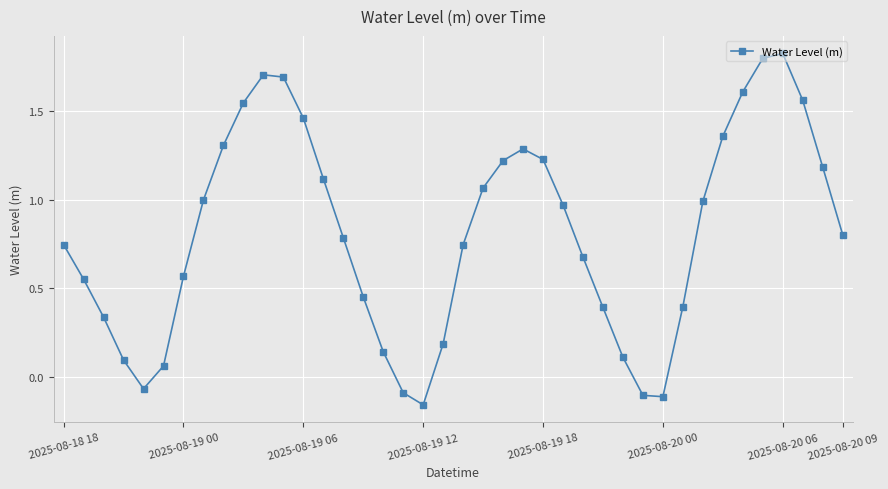

How many points are higher than both their immediate neighbors (excluding endpoints)?

3